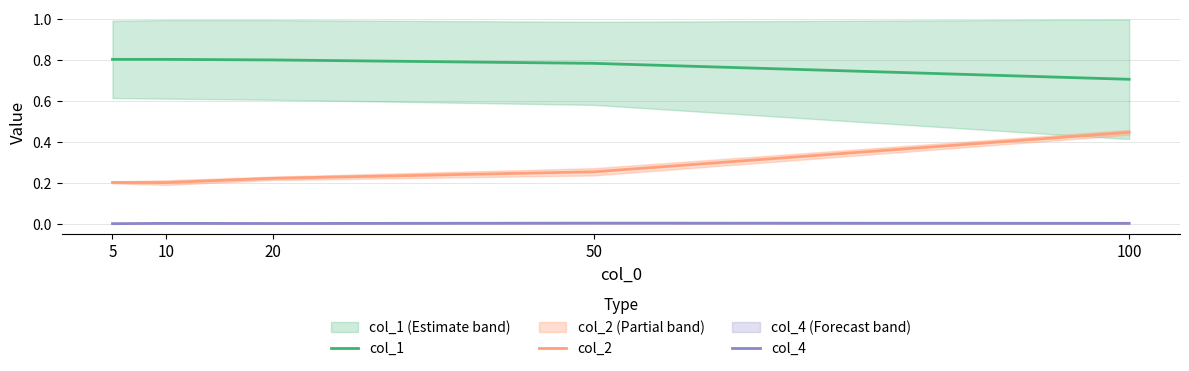

Is this an area chart (filled region under the line)?

No